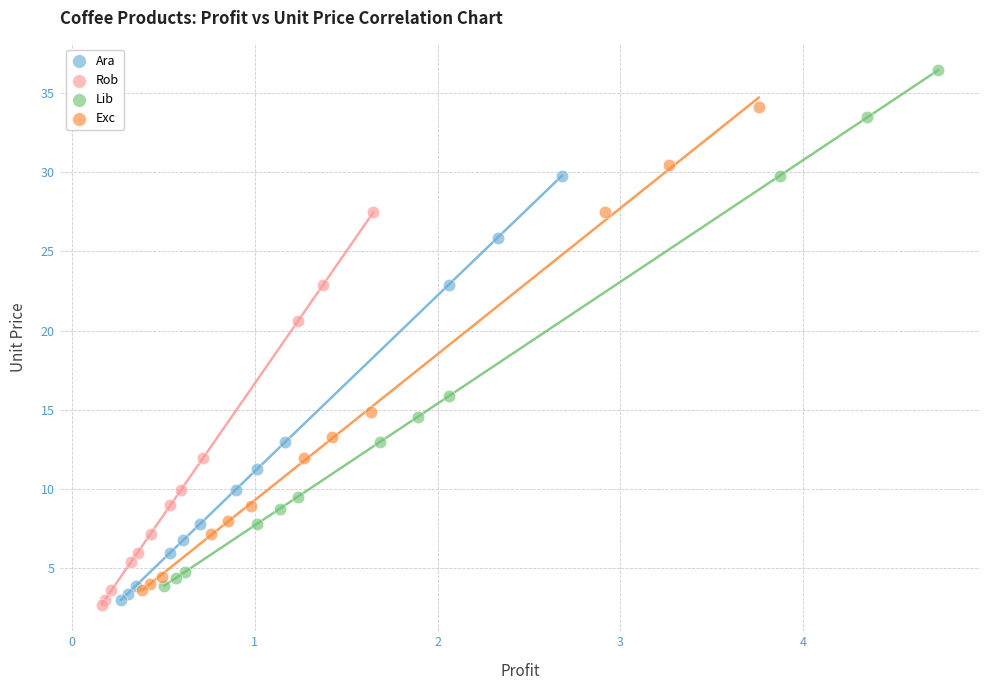

Which series has the largest Y range (max minus min)?

Lib